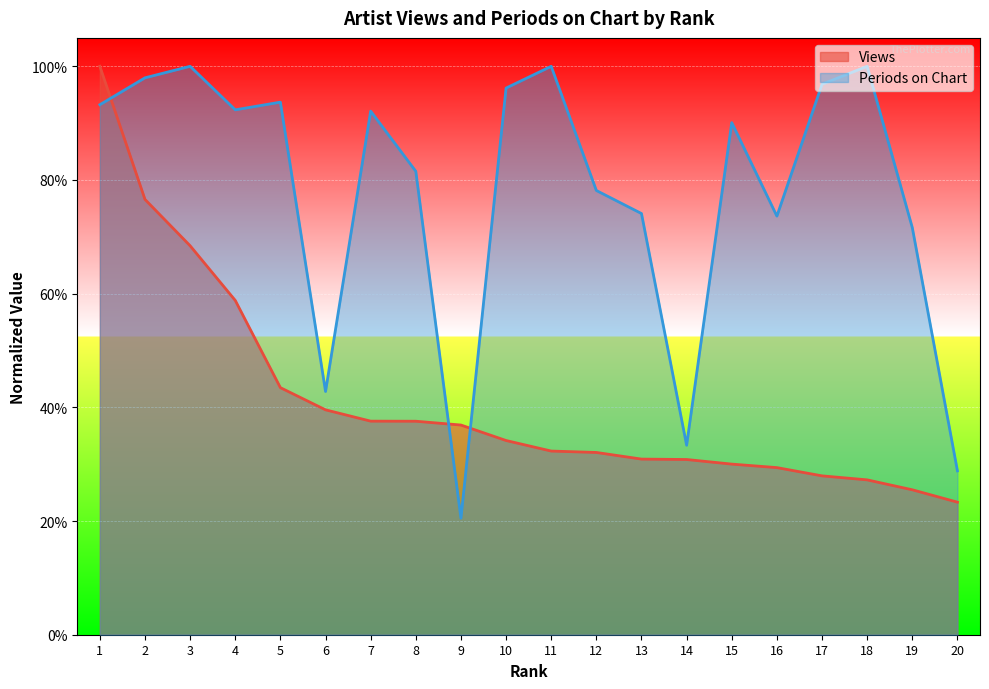

Which series has the largest total across all categories?

Periods on Chart